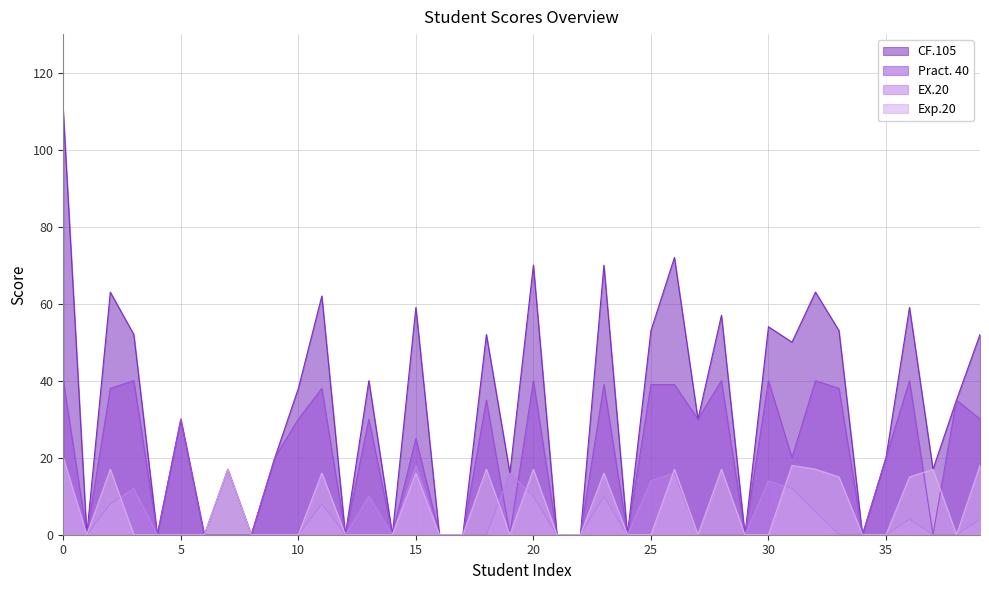

How many data points in CF.105 are less than 35?

20